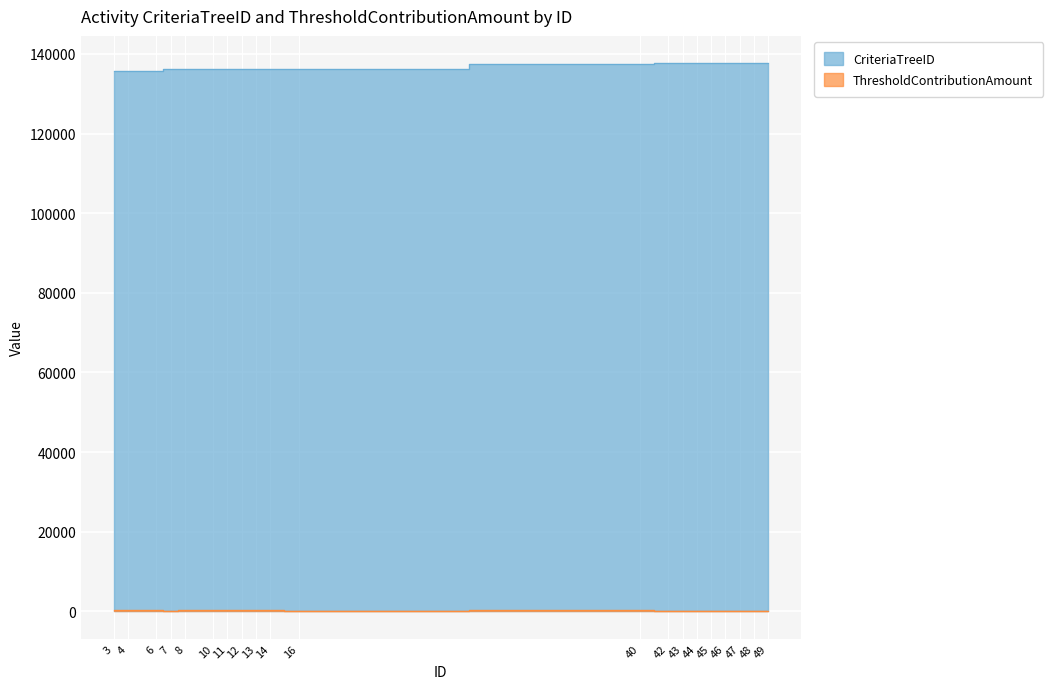

Read the CriteriaTreeID value at 7, to the nearest 100.

136200